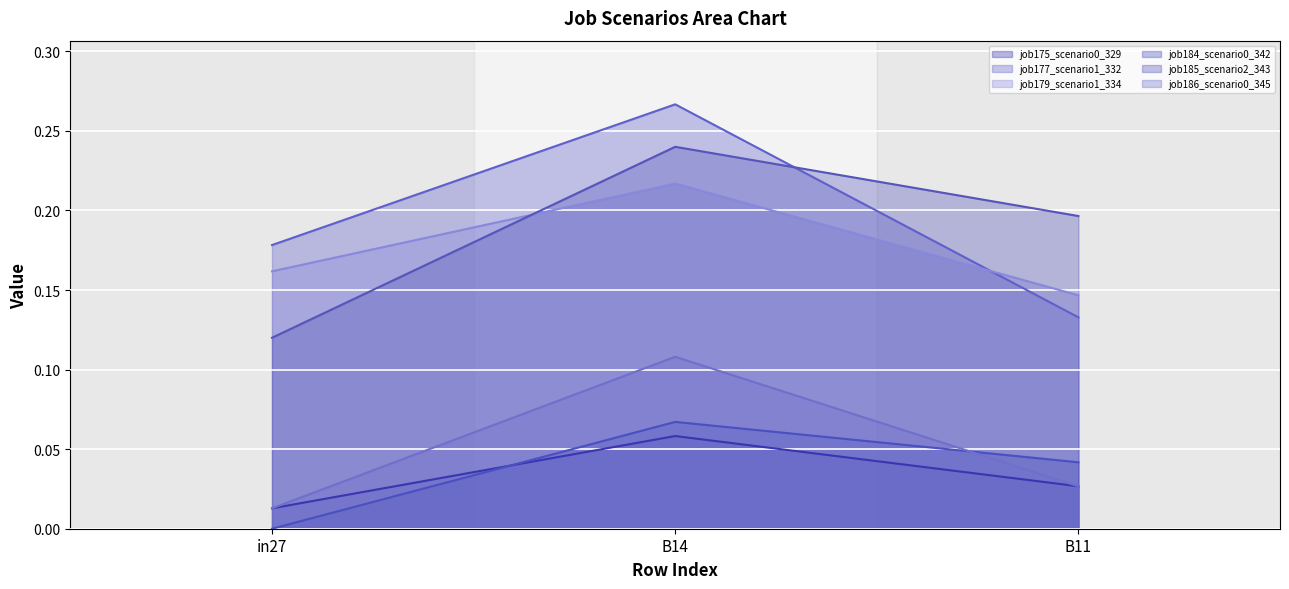

Is it true that job175_scenario0_329 equals 0.1 at B14?

True